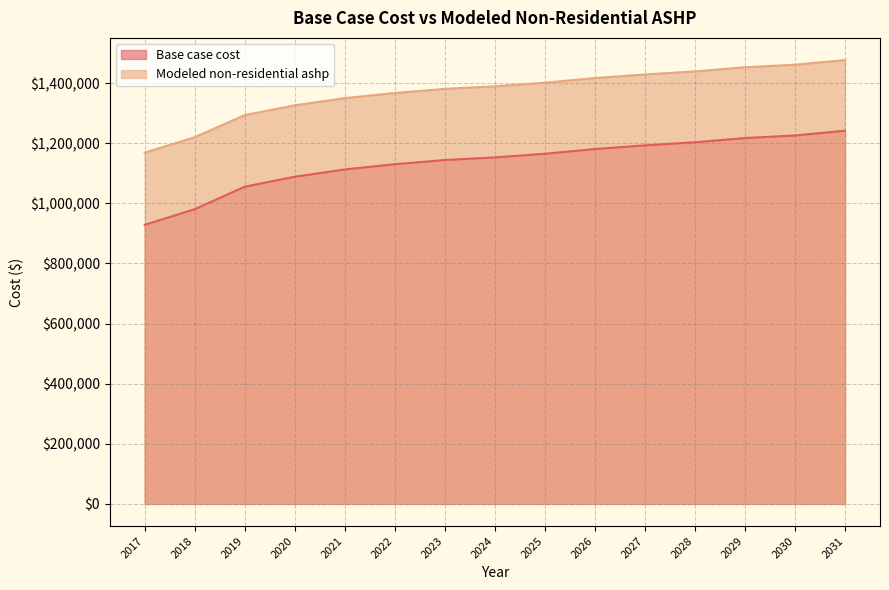

Which label corresponds to the largest value in the chart?

2031